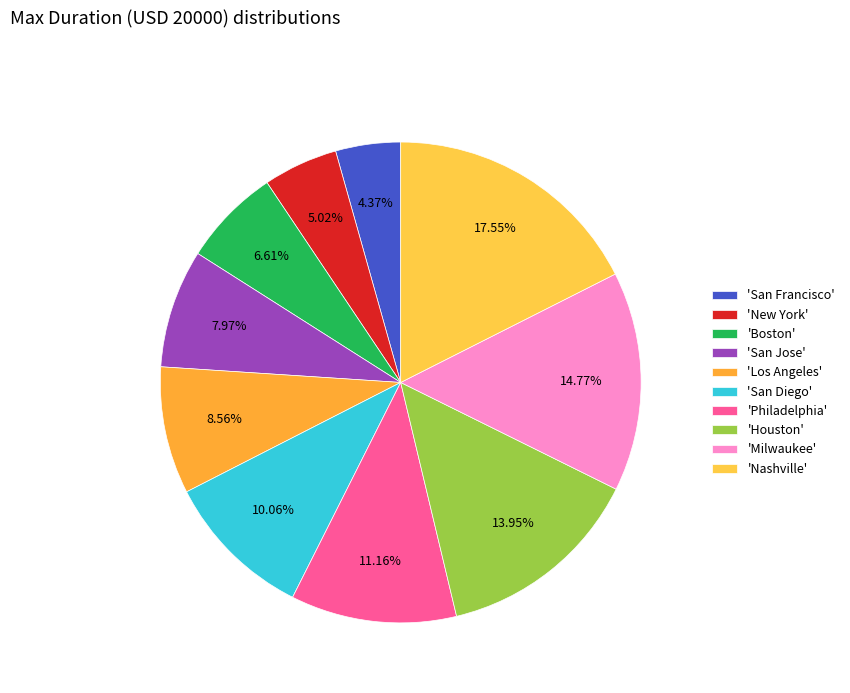

Does any single category account for the majority?

No